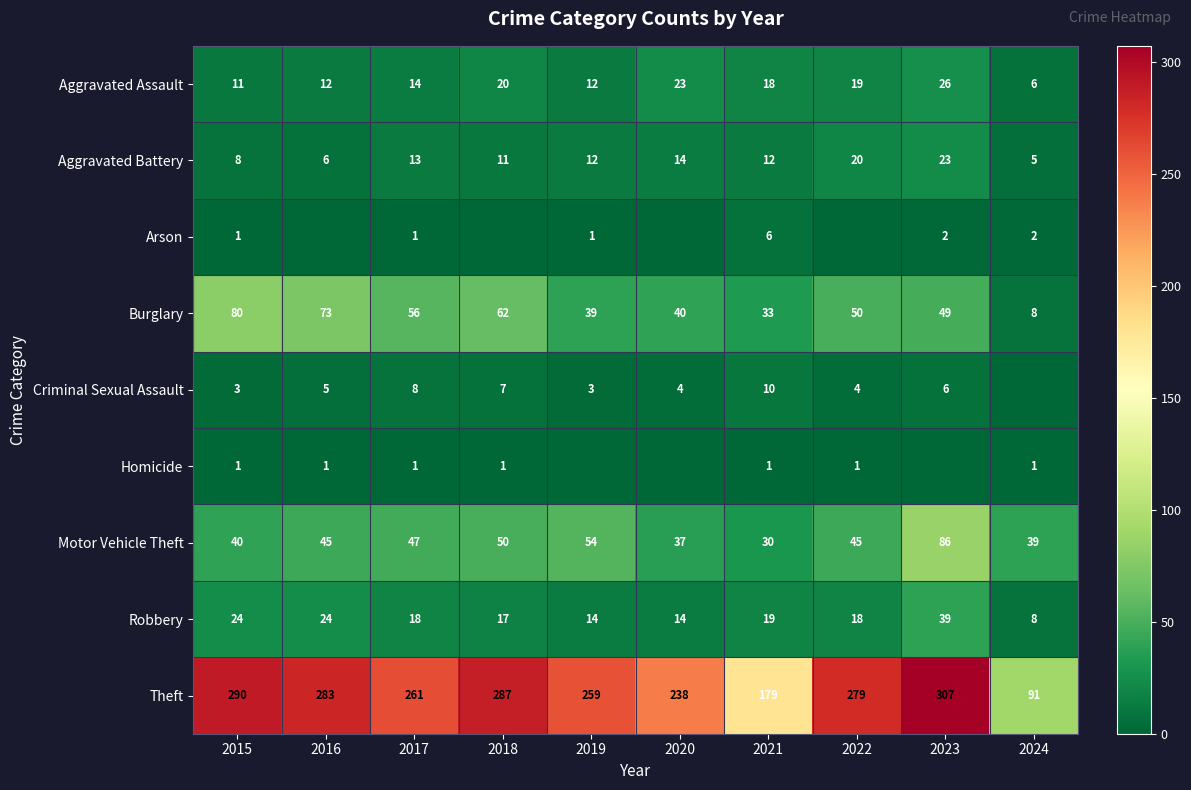

Is the value of Robbery at 2021 greater than the value of Criminal Sexual Assault at 2023?

Yes